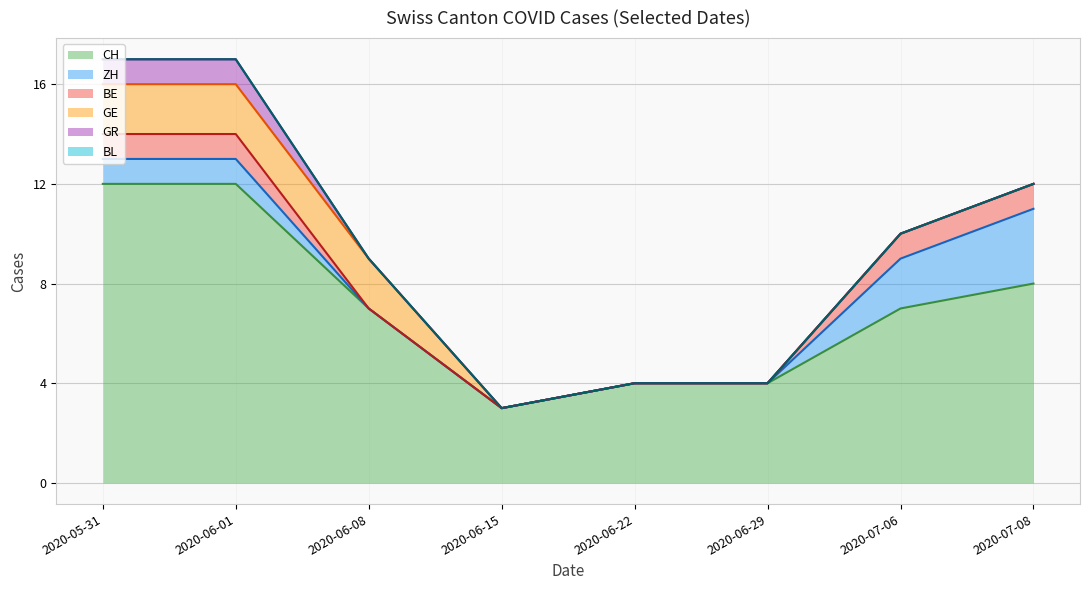

Which series has the largest total across all categories?

CH